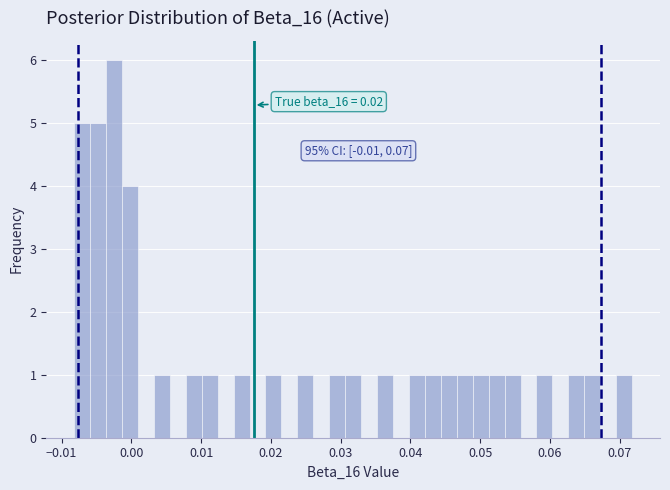

Around what value on the x-axis is the tallest bar? Give the approximate position of its centre, as read against the axis.

-0.002